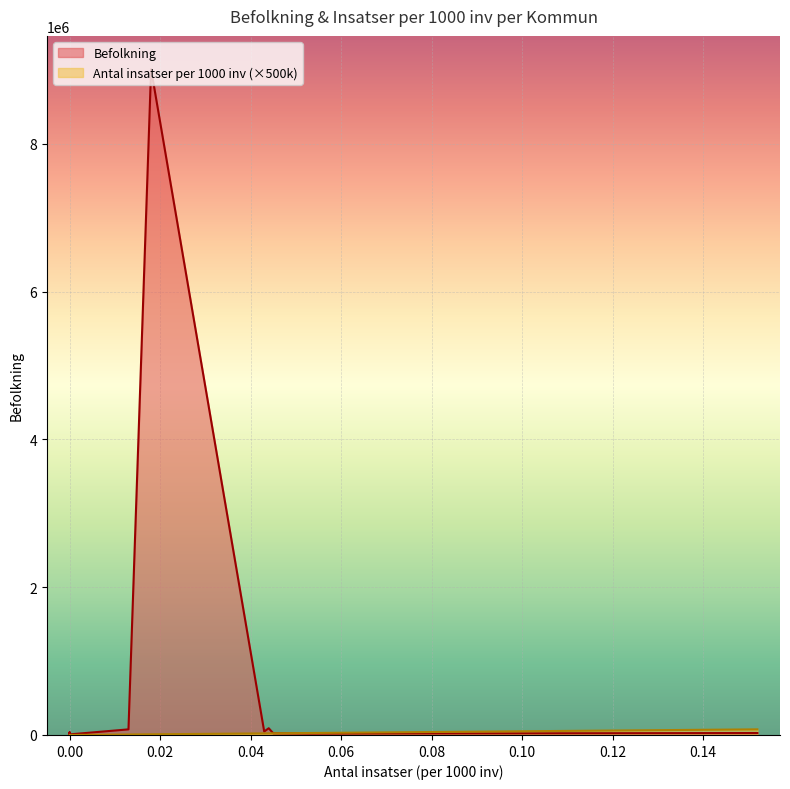

How many lines are shown in the chart?

2